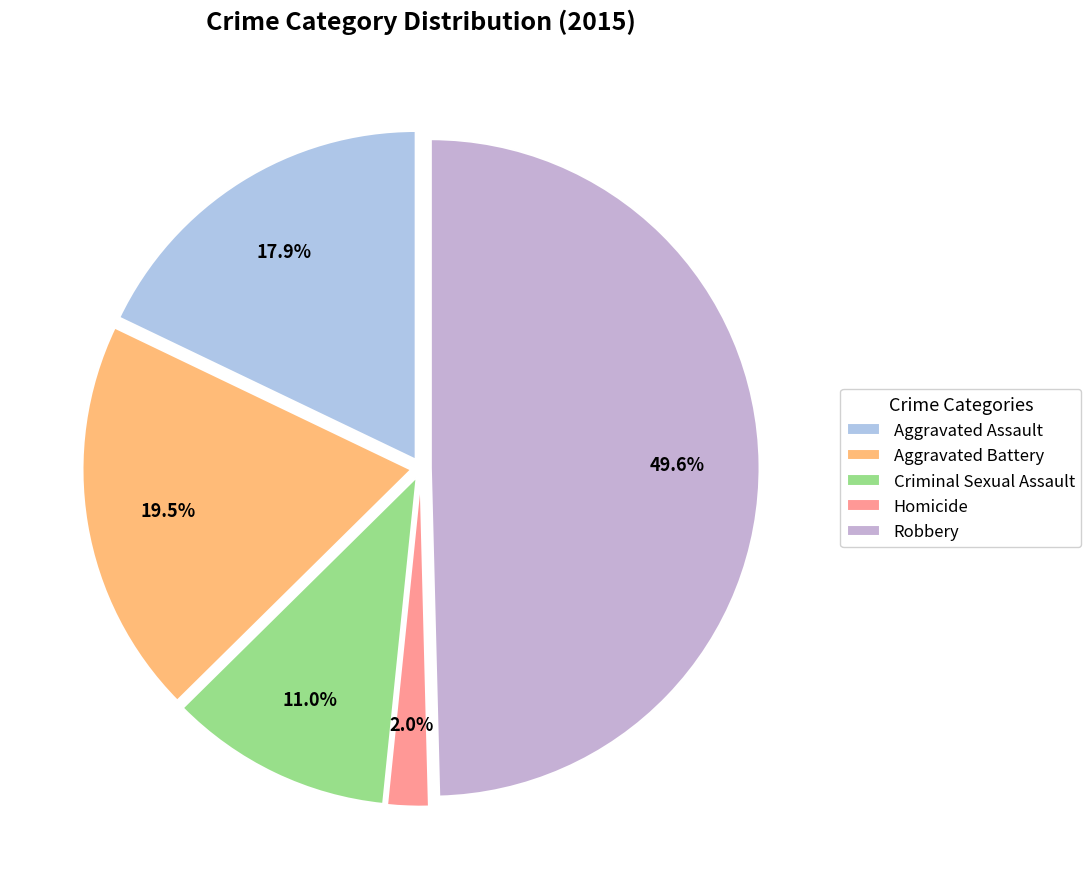

True or false: Aggravated Assault accounts for 23% of the total.

False